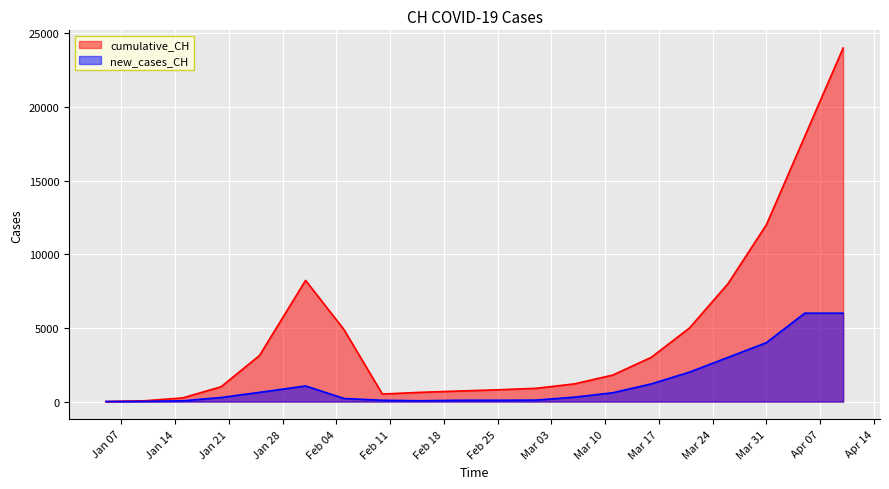

Between 2020-02-10 and 2020-04-10, which is larger?

2020-04-10